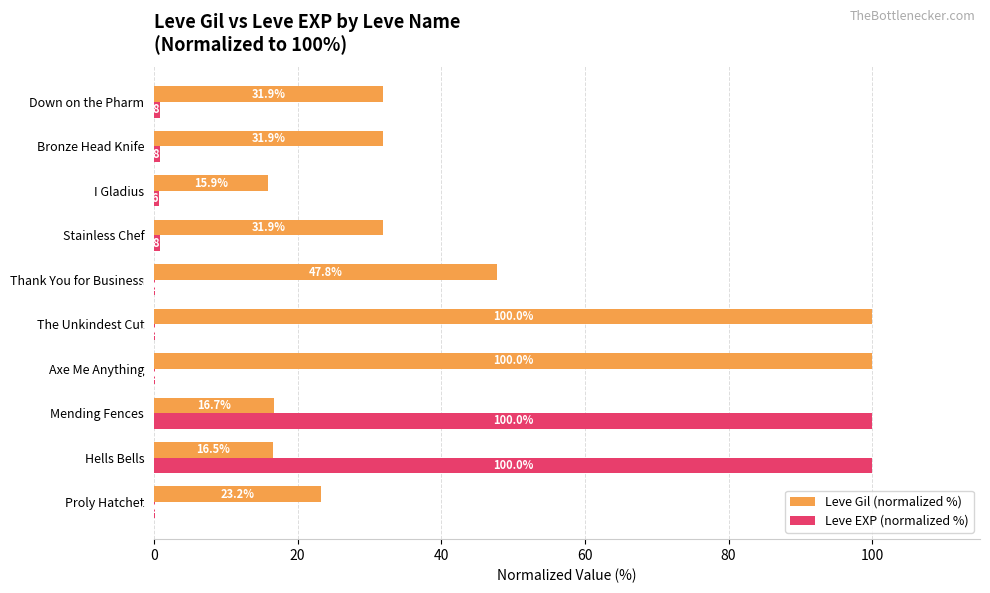

Between Hells Bells and Mending Fences, which series saw the biggest shift?

Leve Gil (normalized %)